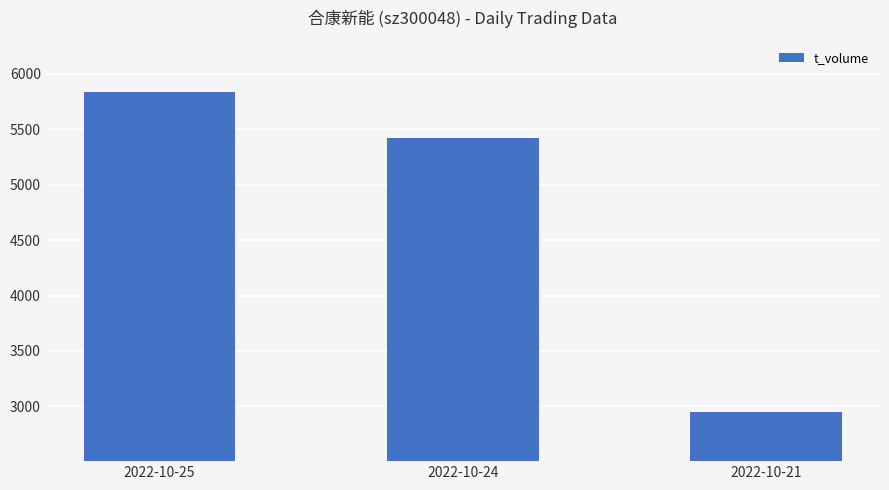

Reading left to right, what are all the values shown in this chart?

2022-10-25=5833	2022-10-24=5419	2022-10-21=2948